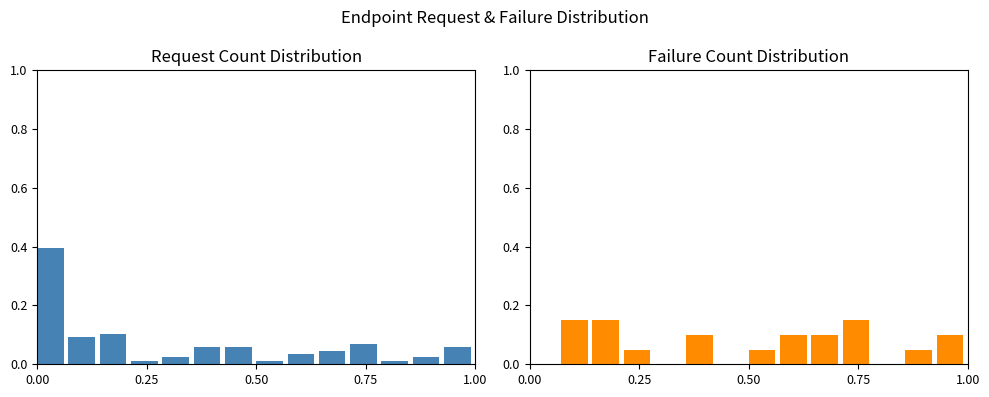

What are all the series names shown in the legend?

Request Count (normalized), Failure Count (normalized)